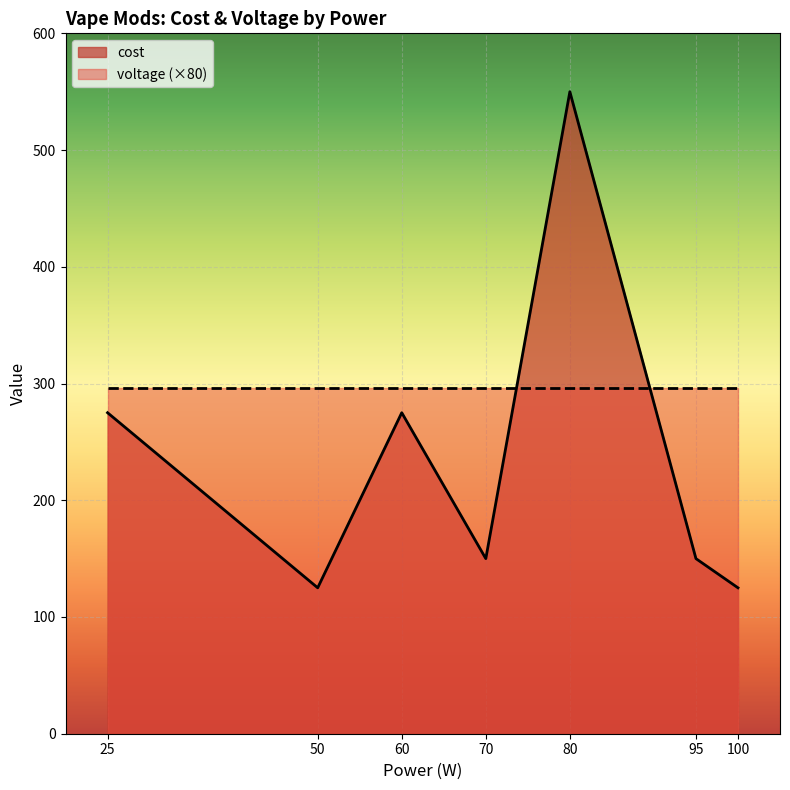

Reading left to right, extract all data points from this chart.

25=275	50=125	60=275	70=150	80=550	95=150	100=125